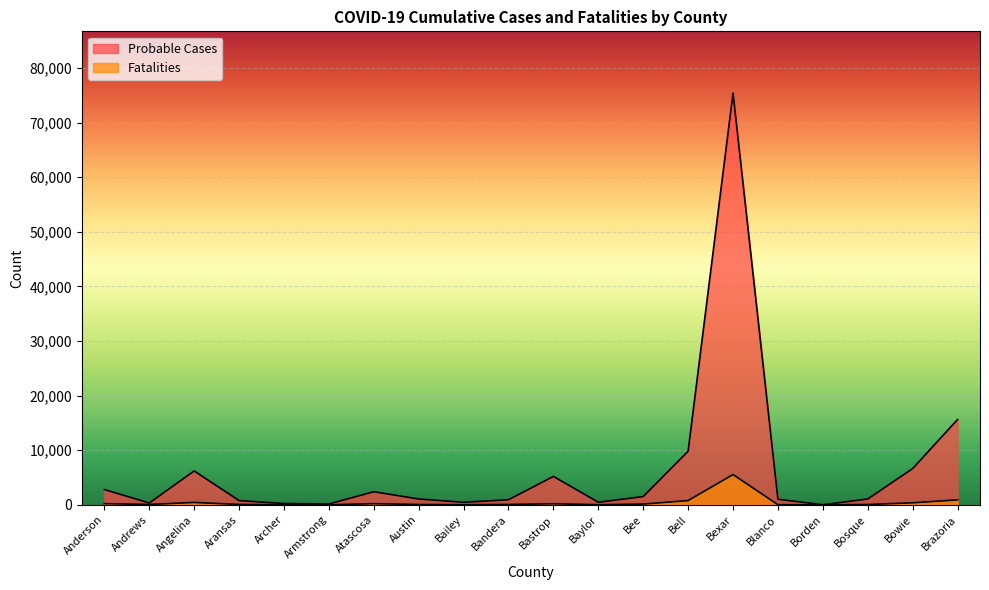

Is it true that Fatalities equals 305 at Bastrop?

False